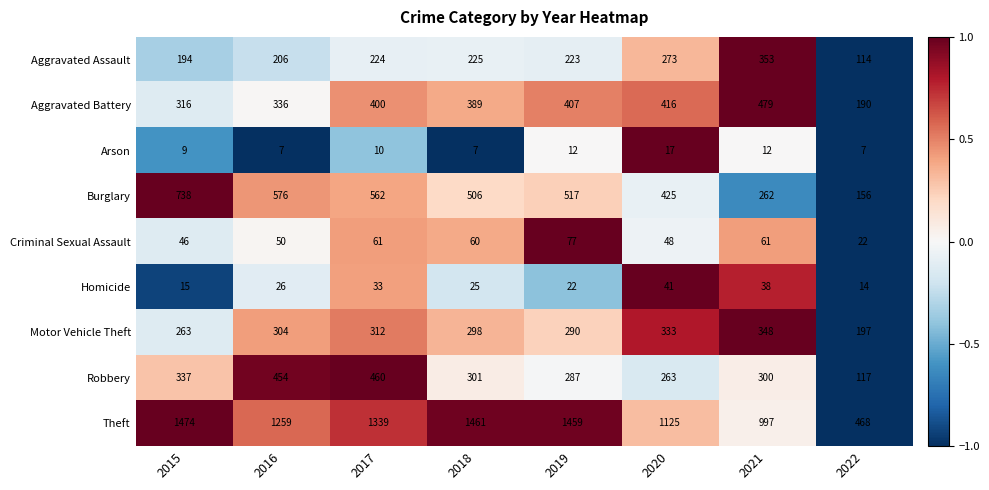

Which series has the widest spread of values?

Theft